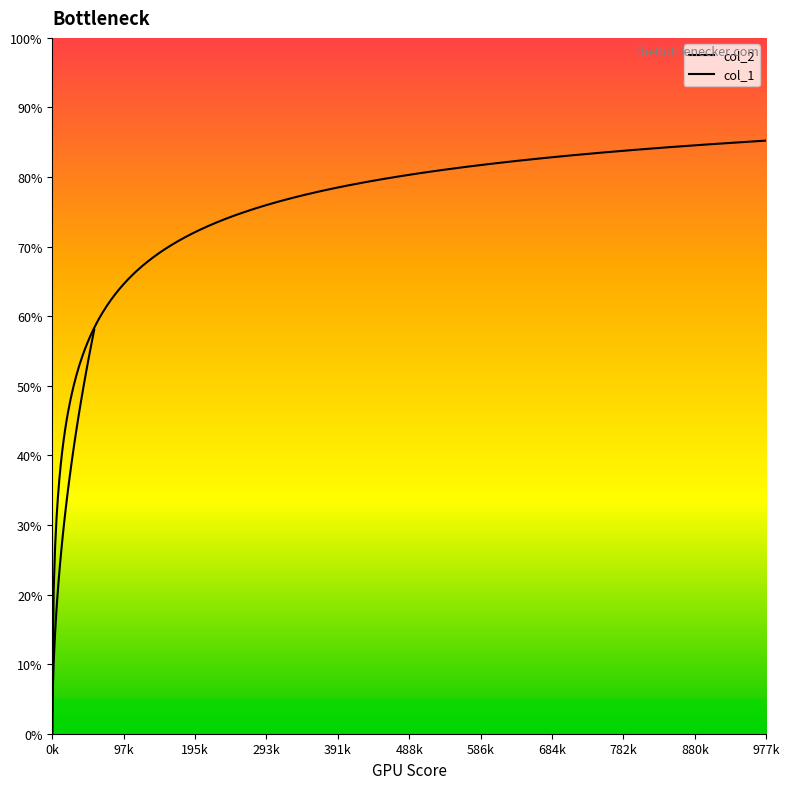

True or false: col_2 has more than 0 points higher than both neighbors.

False